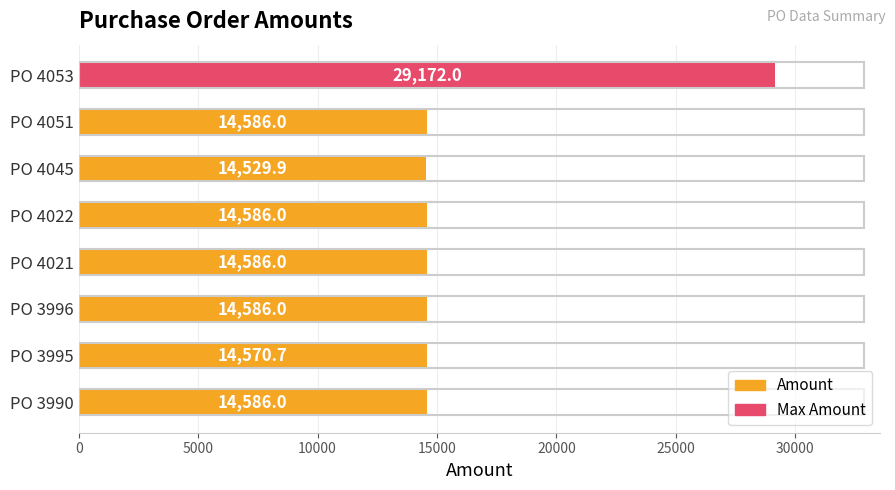

What is the ratio of the value at PO 3996 to the value at PO 4022?

1.0